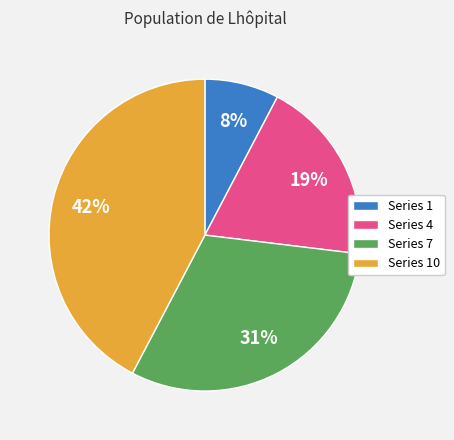

To the nearest percent, what percentage of the pie is Series 1?

8%